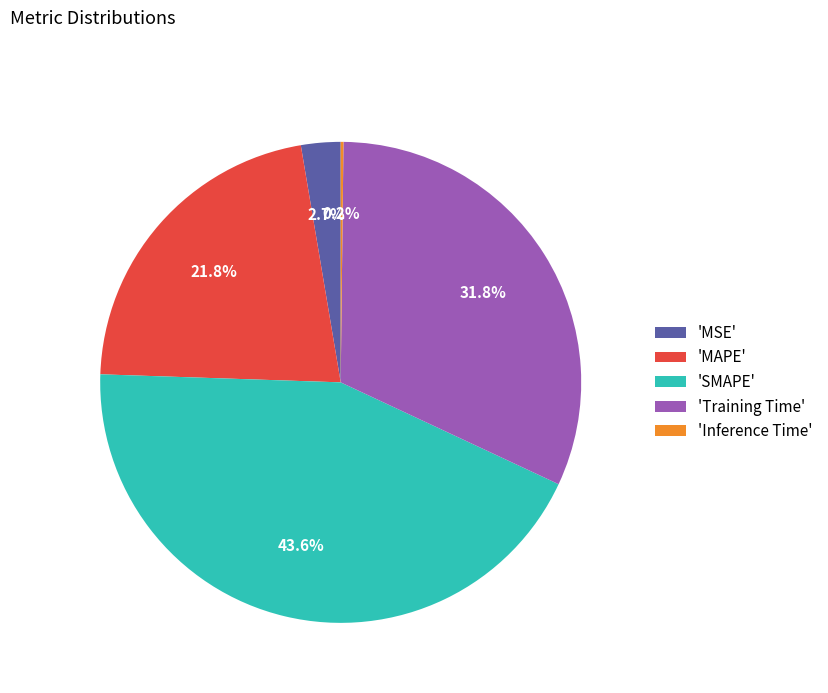

What portion of the pie excludes 'SMAPE'?

56.4%